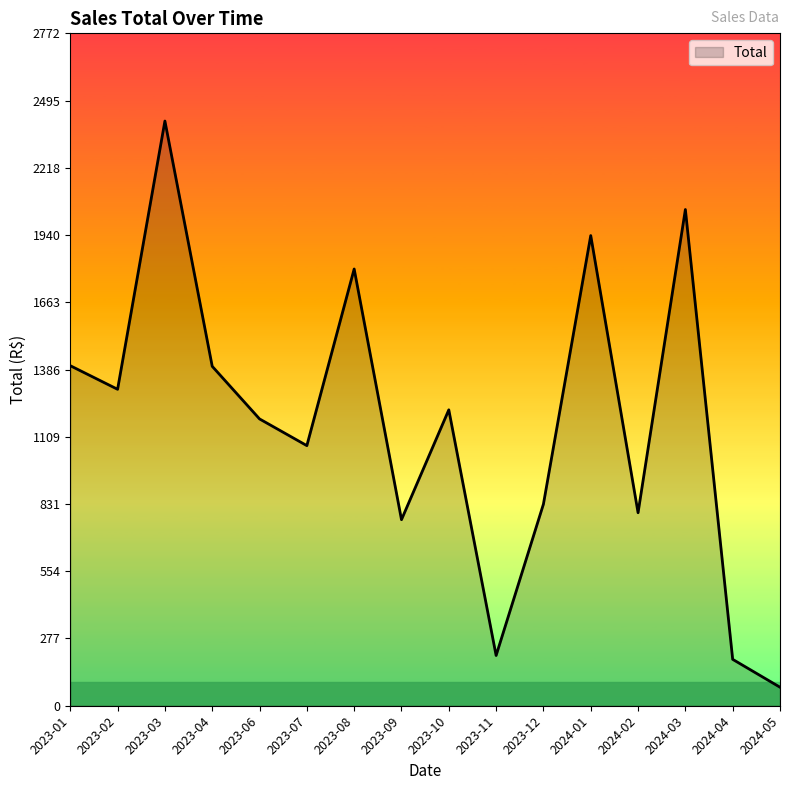

What is the difference between the values at 2023-09 and 2023-03?

1643.9